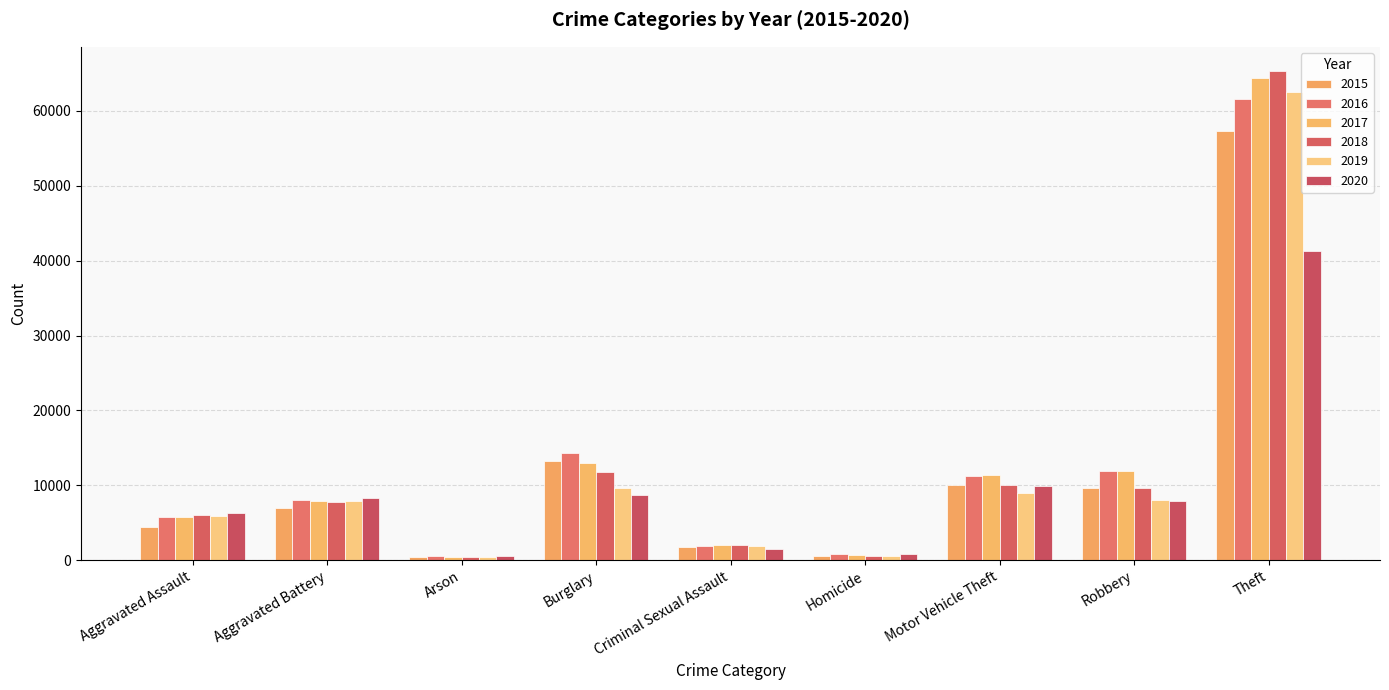

Which series has the largest total across all categories?

2017